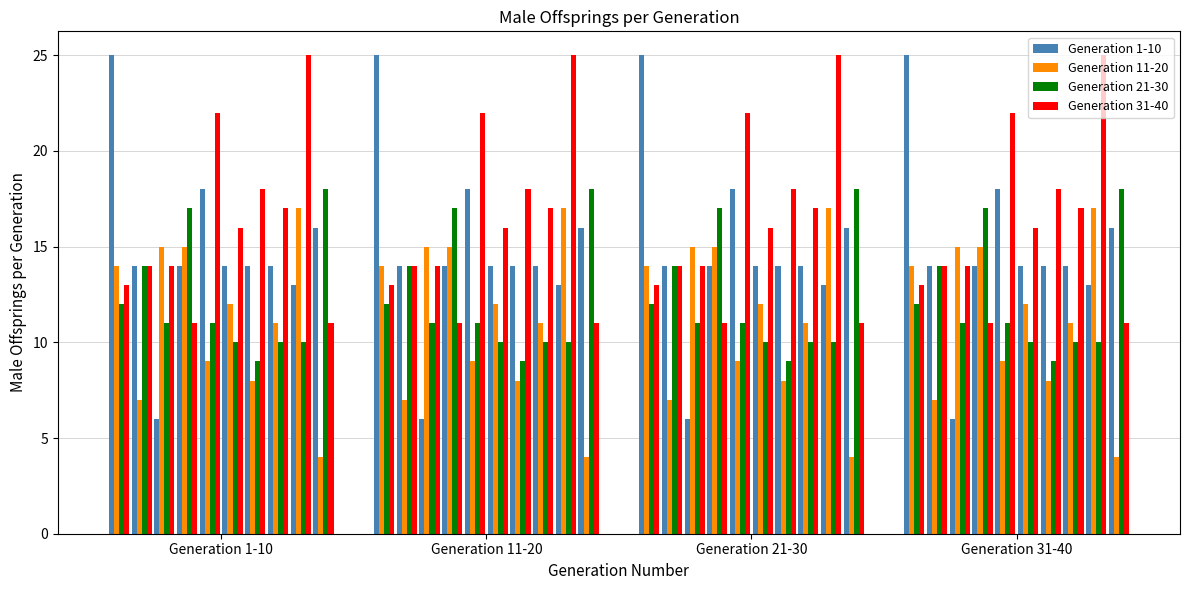

Count the Generation 21-30 values in the range 10 to 14.

7